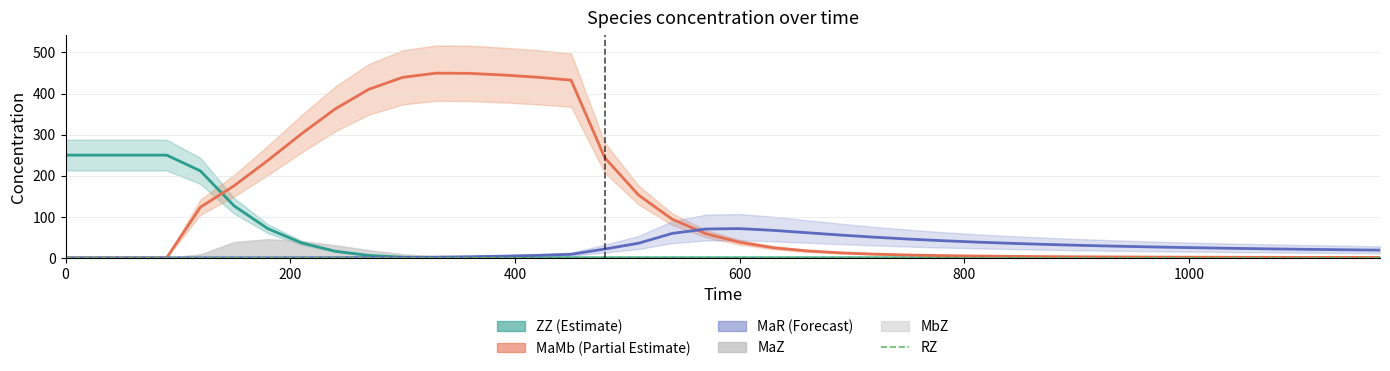

How many positive values are there?

36